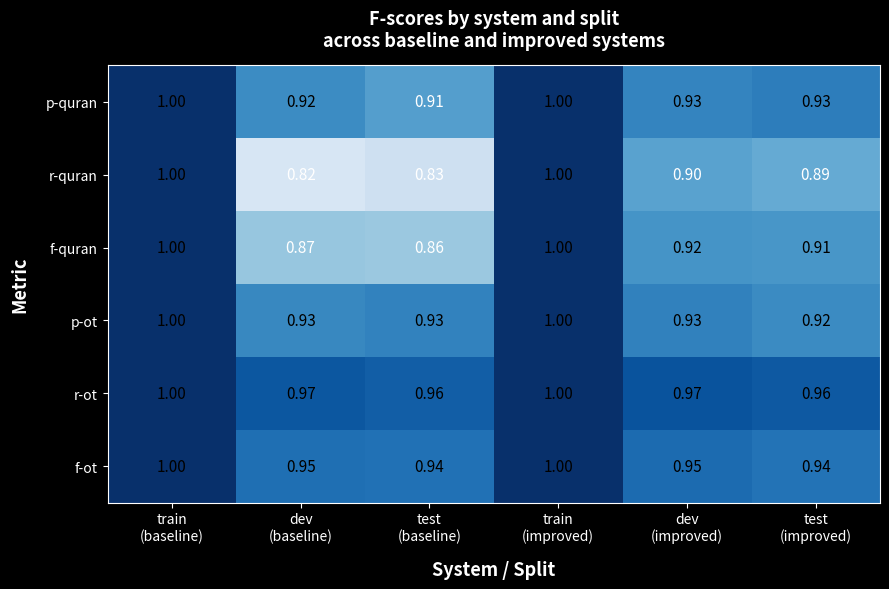

Which series has the widest spread of values?

r-quran